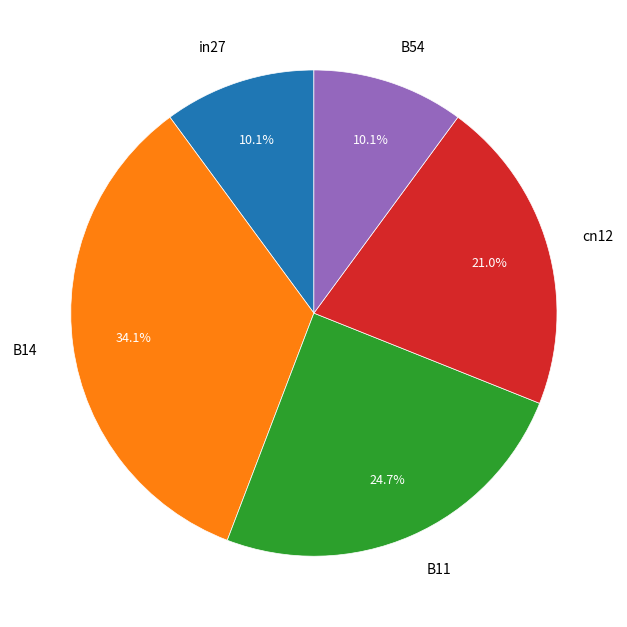

Is it true that B54 is 10% of the pie?

True